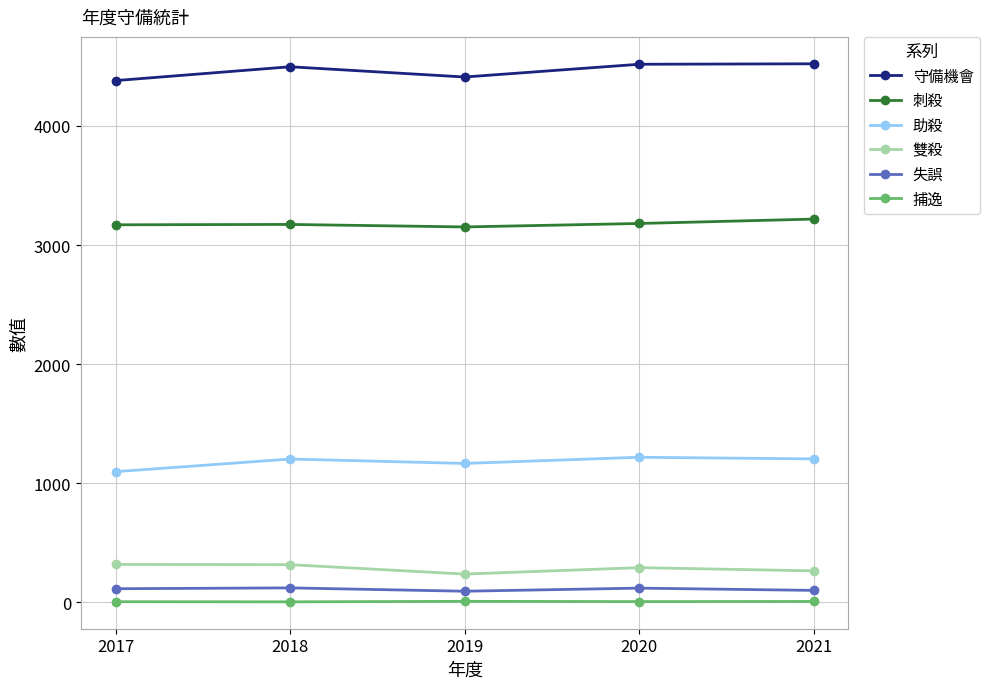

What is the approximate value of 守備機會 at 2018?

4497